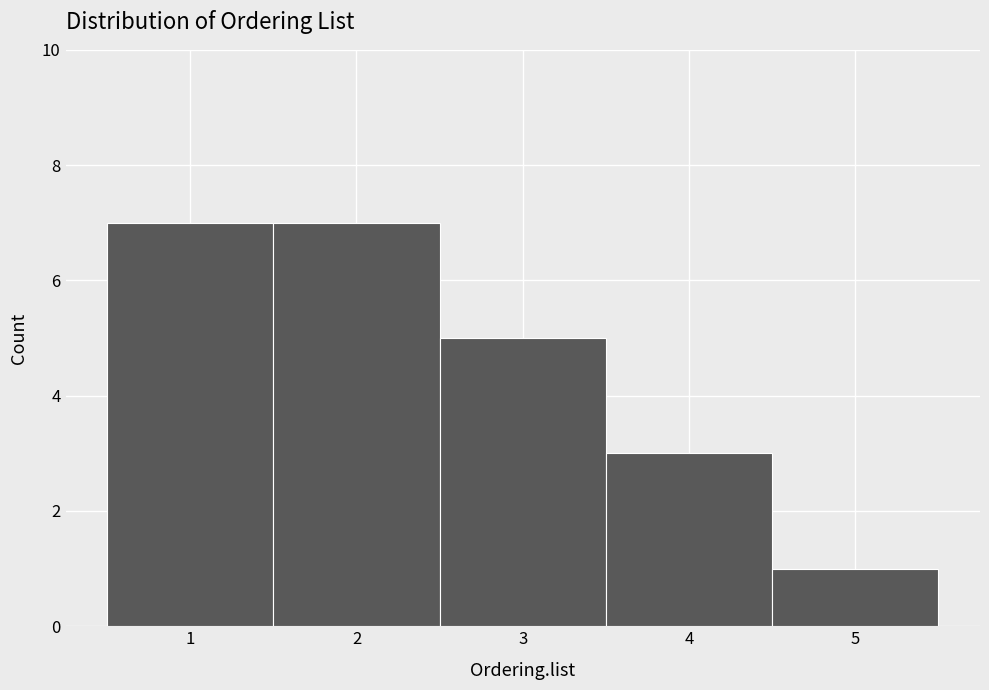

What is the height of the bar covering 2.5 to 3.5 on the x-axis? The values are not printed on the chart, so give them approximately, as read against the axis.

5